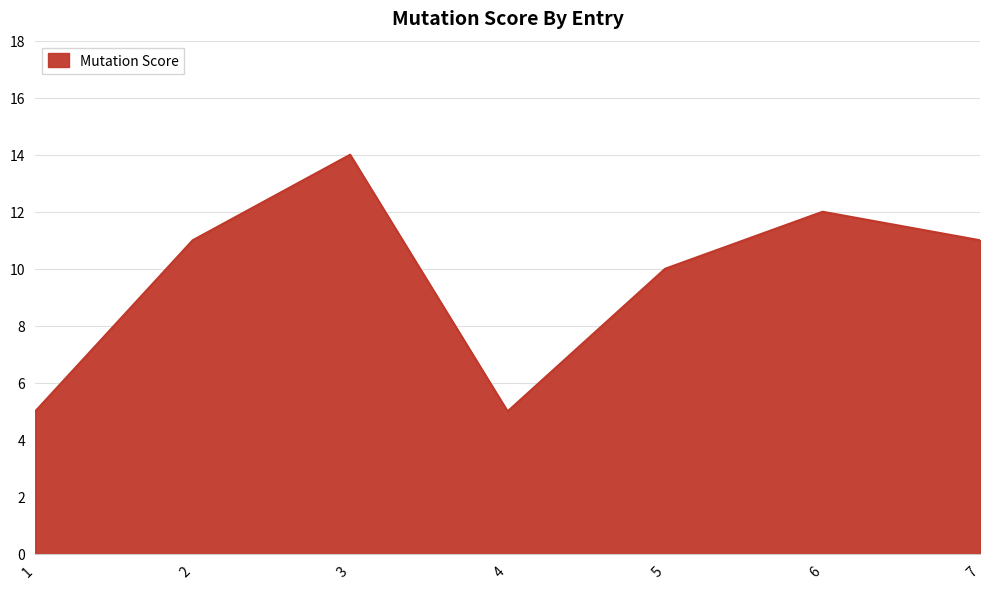

What is the maximum value shown in the chart?

14